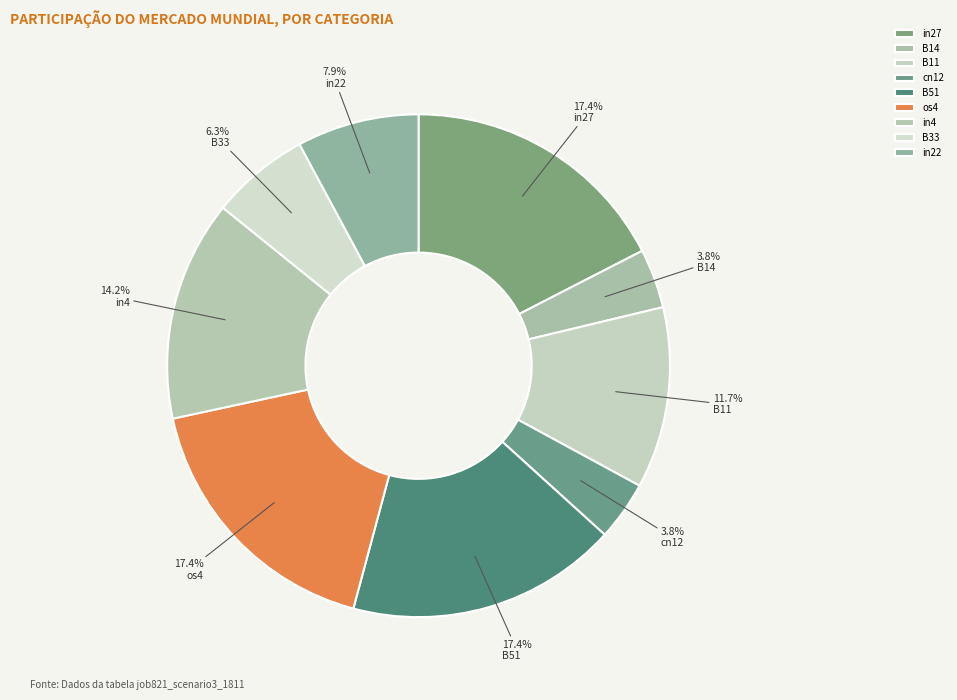

The in4 slice represents 14% of the pie. True or false?

True